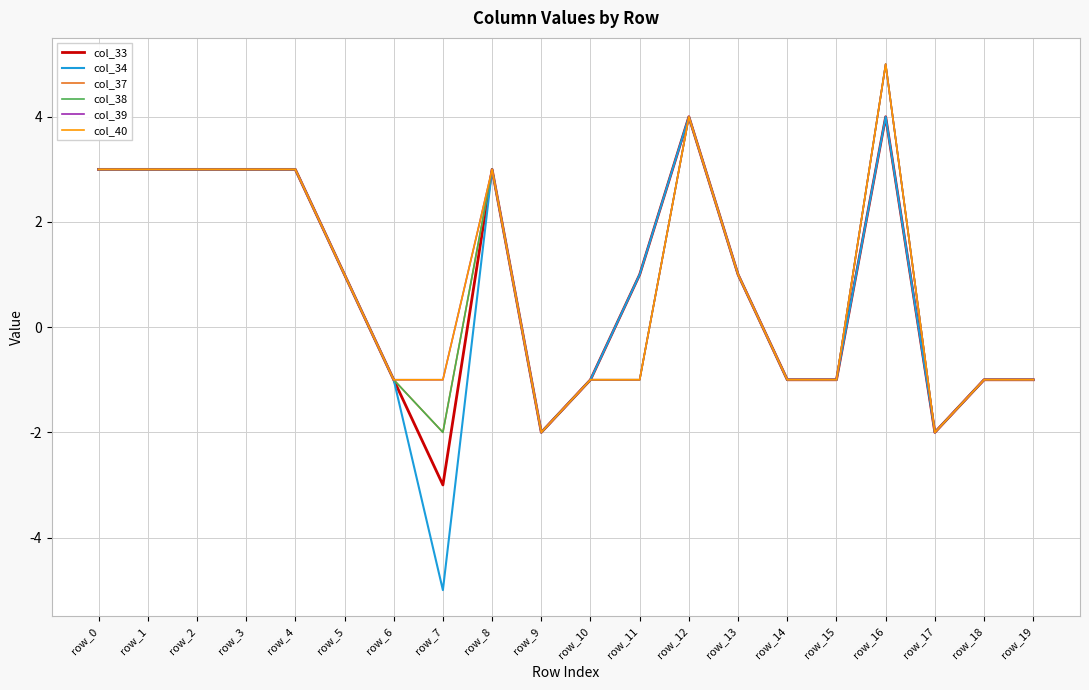

The col_37 series shows 9 at row_16. True or false?

False